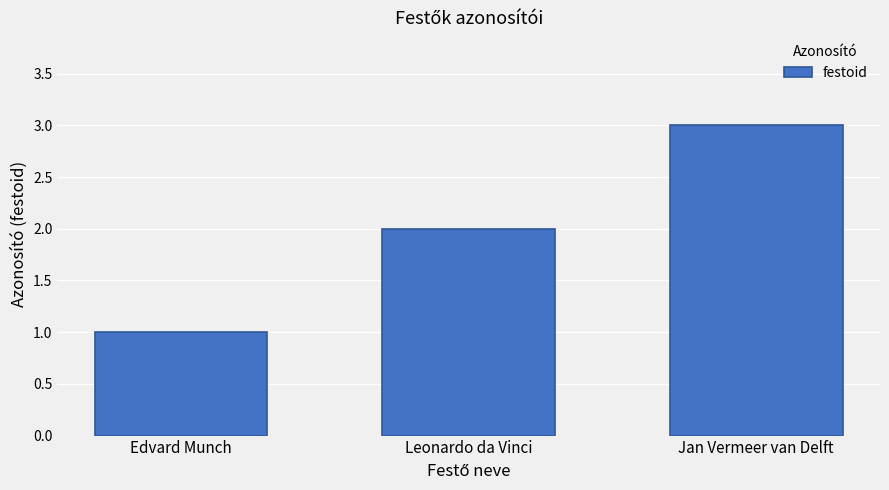

What is the difference between the maximum and minimum values?

2